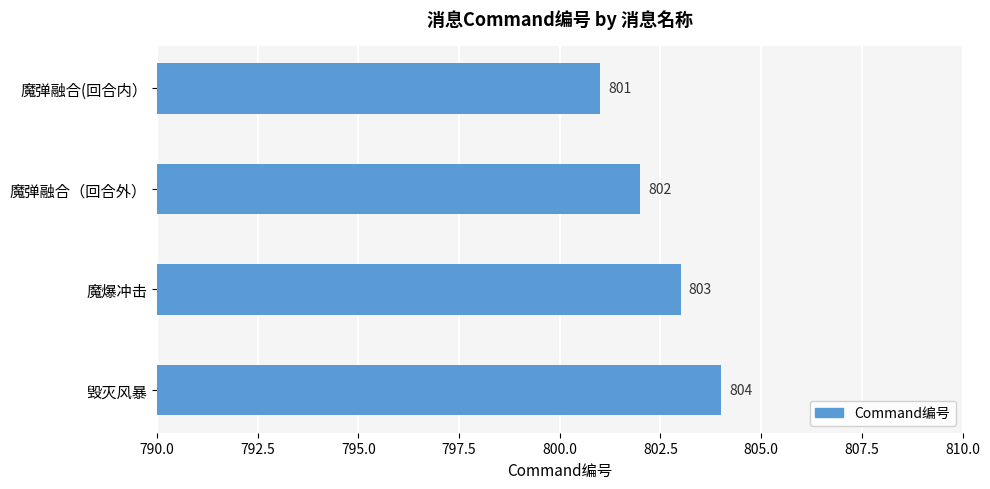

At which label is the value closest to 802?

魔弹融合（回合外）